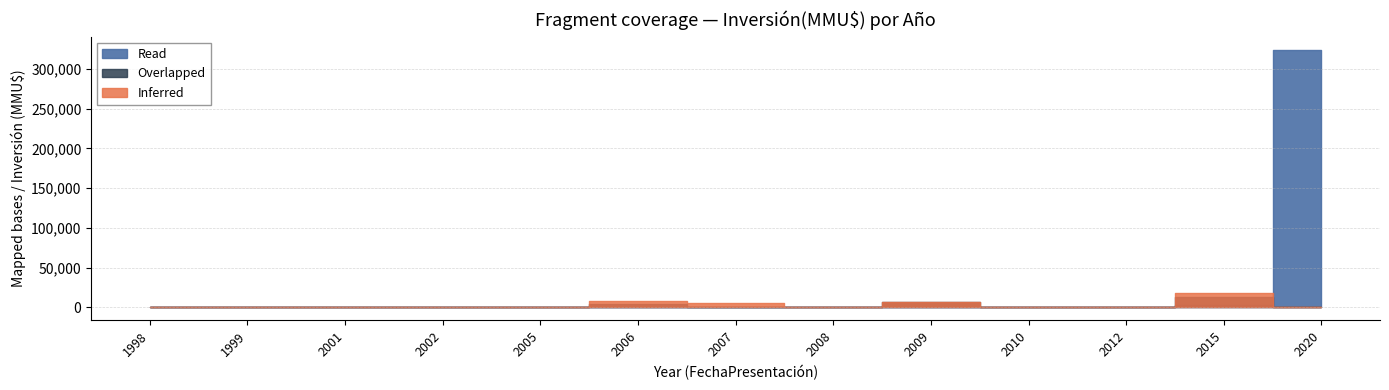

Reading left to right, what are all the values shown in this chart?

Inferred: 350	520	410	1090	0	8200	5046	175	6622	0	200	18200	897
Overlapped: 0	500	300	570	0	4000	1014	0	6500	0	100	13000	0
Read: 0	200	110	0	0	0	514	0	22	0	0	2600	324020